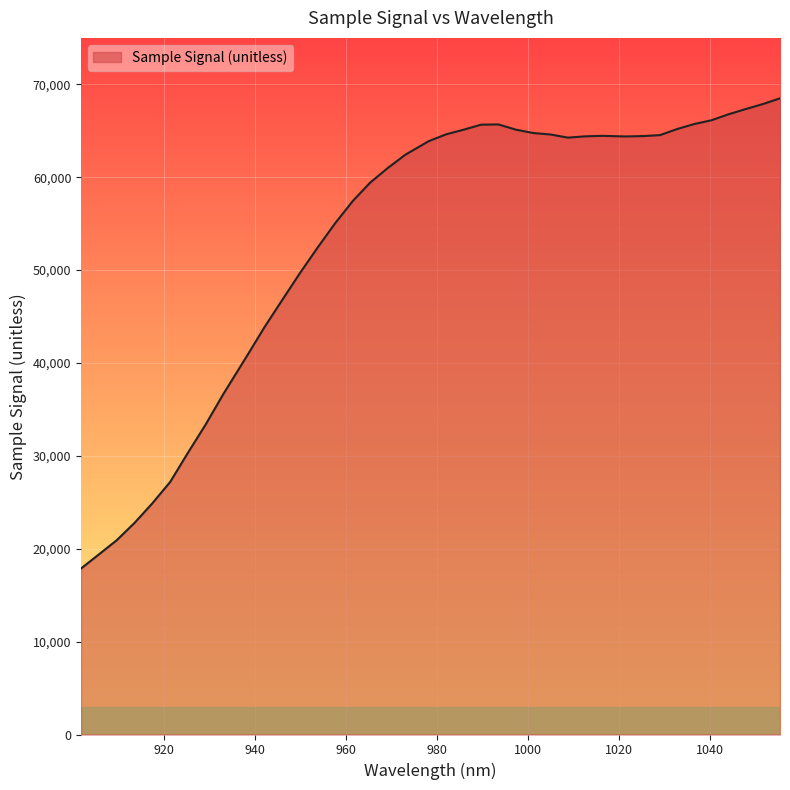

What is the difference between the maximum and minimum values?

50623